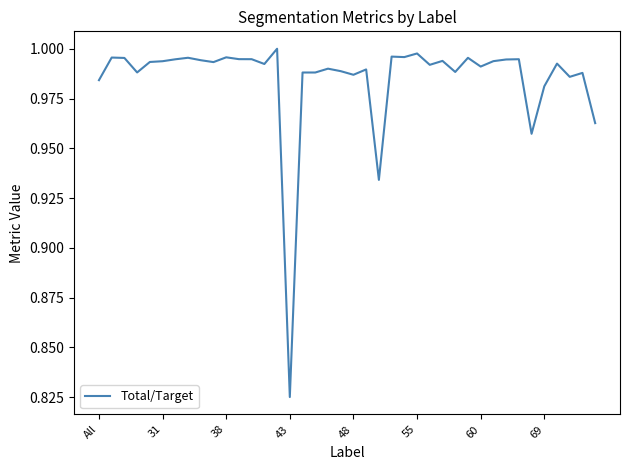

How many lines are shown in the chart?

1